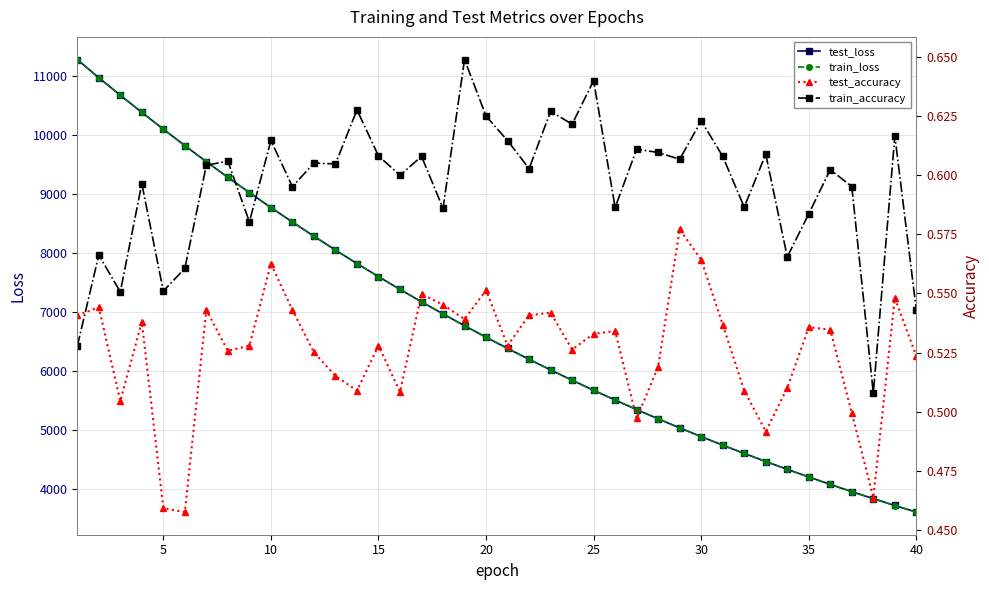

What is the maximum value shown in the chart?

11285.1